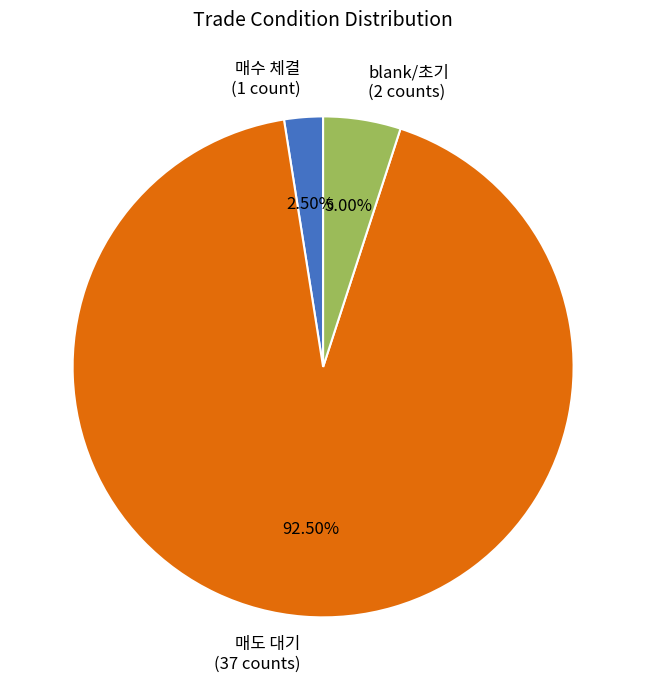

What is the majority slice?

매도 대기 (37 counts)